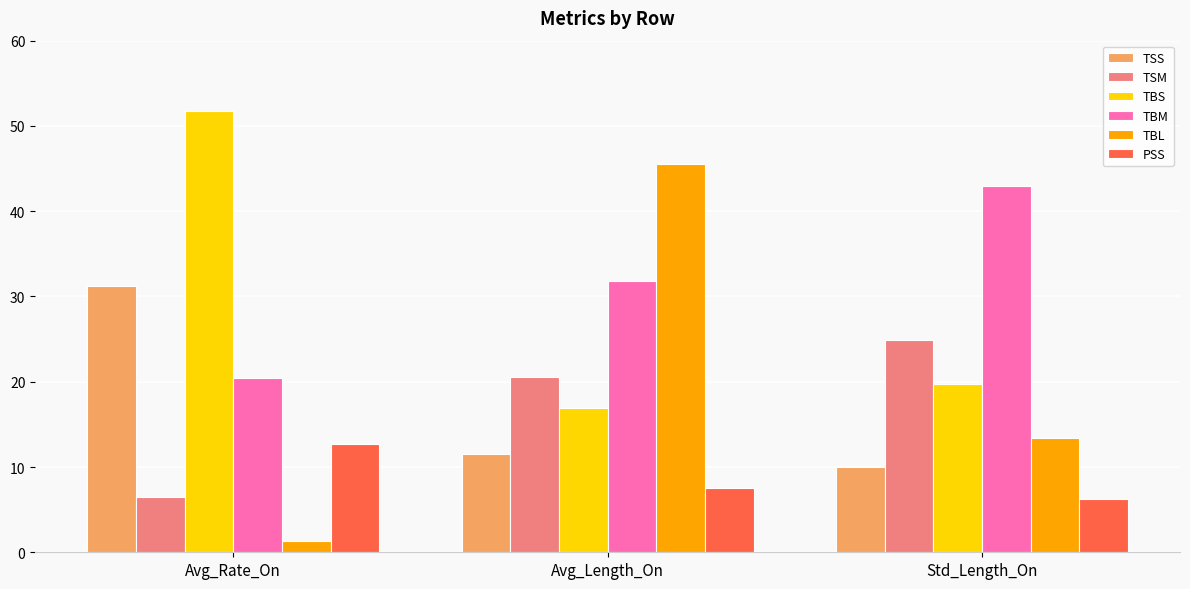

What is the value of the TSM bar at the 2nd from the left?

20.5